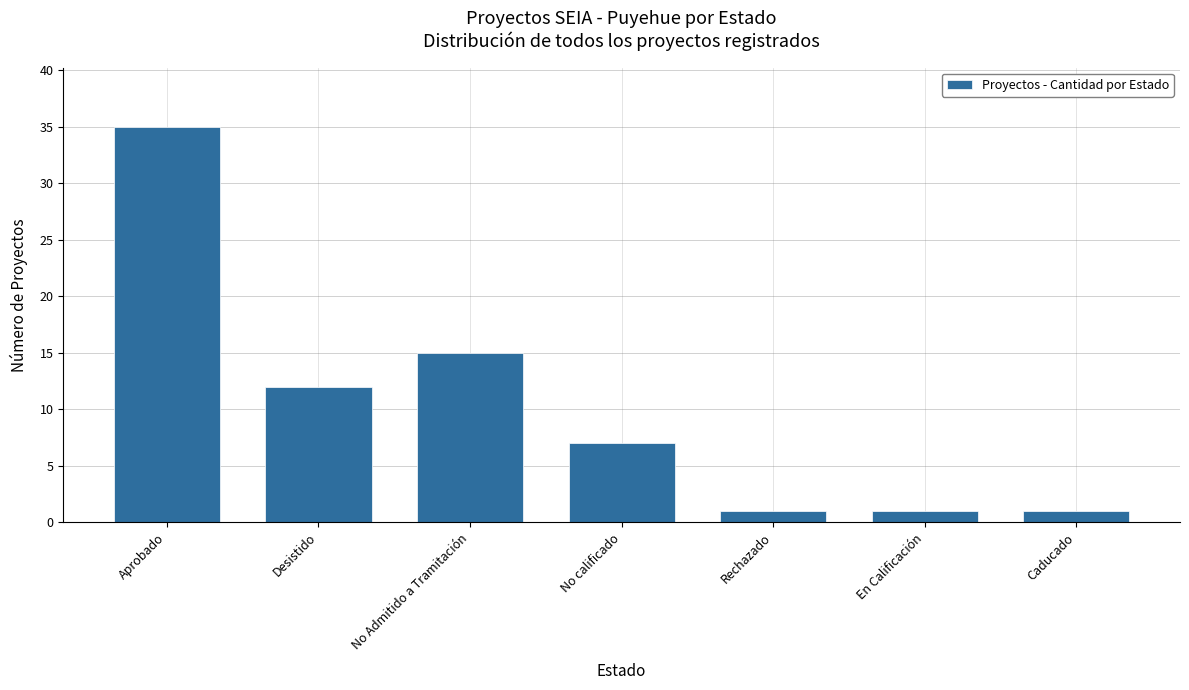

Approximately how many times larger is the value at No Admitido a Tramitación compared to Rechazado?

15.0